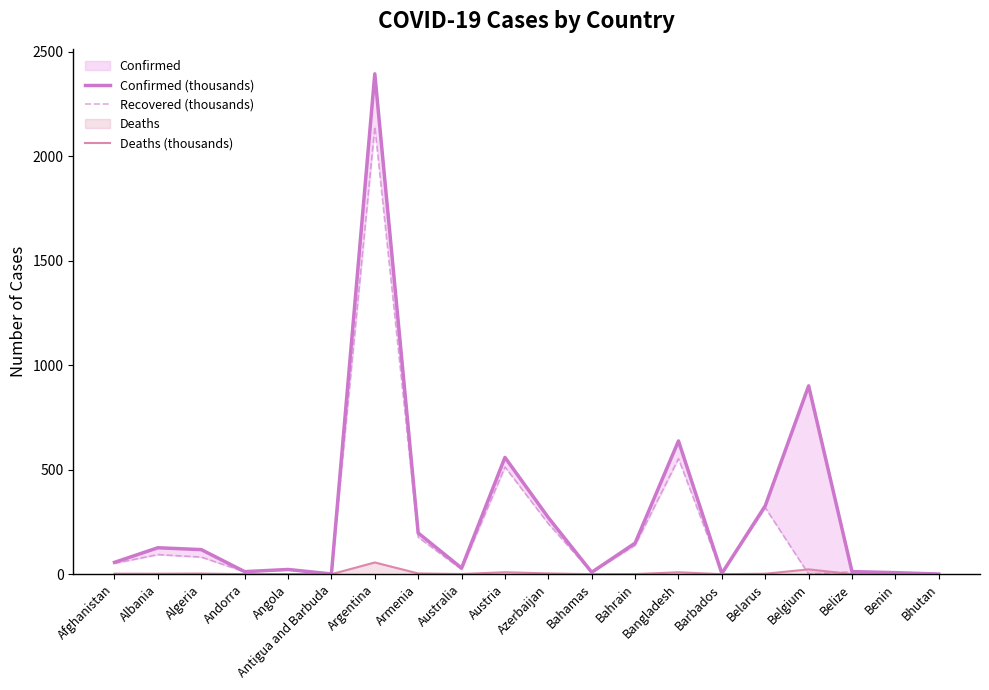

Which series has the widest spread of values?

Confirmed (thousands)